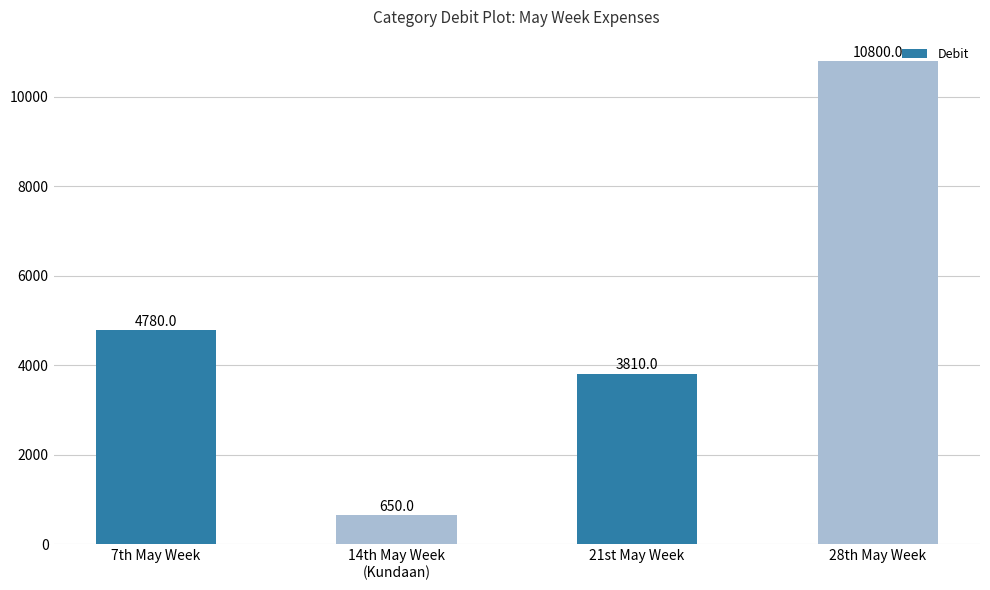

Rank the categories by value from highest to lowest.

28th May Week, 7th May Week, 21st May Week, 14th May Week
(Kundaan)